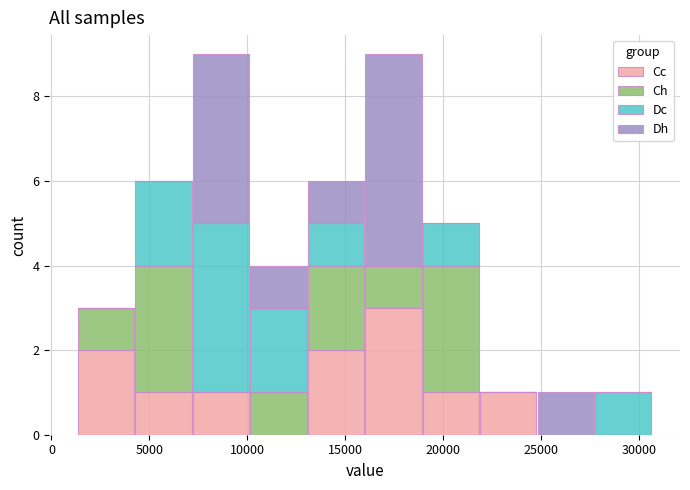

Reading left to right, transcribe this chart: for each stacked bar, give the range it covers on the x-axis and its total height. Neither the bar edges nor the heights are printed on the chart, so give them approximately, as read against the axes.

1500 to 4500: 3
4500 to 7000: 6
7000 to 10000: 9
10000 to 13000: 4
13000 to 16000: 6
16000 to 19000: 9
19000 to 22000: 5
22000 to 25000: 1
25000 to 27500: 1
27500 to 30500: 1